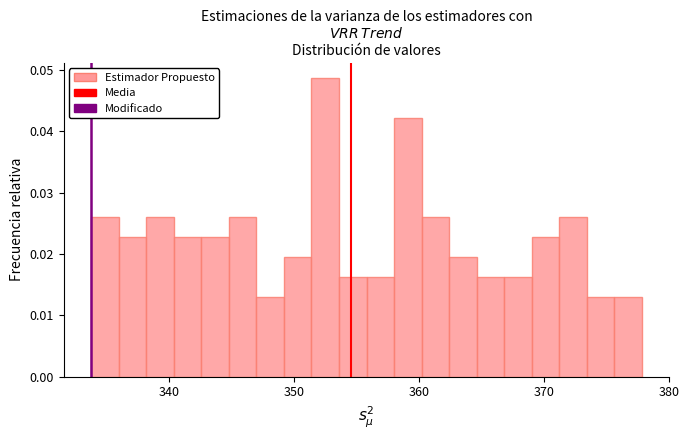

Around what value on the x-axis is the tallest bar? Give the approximate position of its centre, as read against the axis.

353